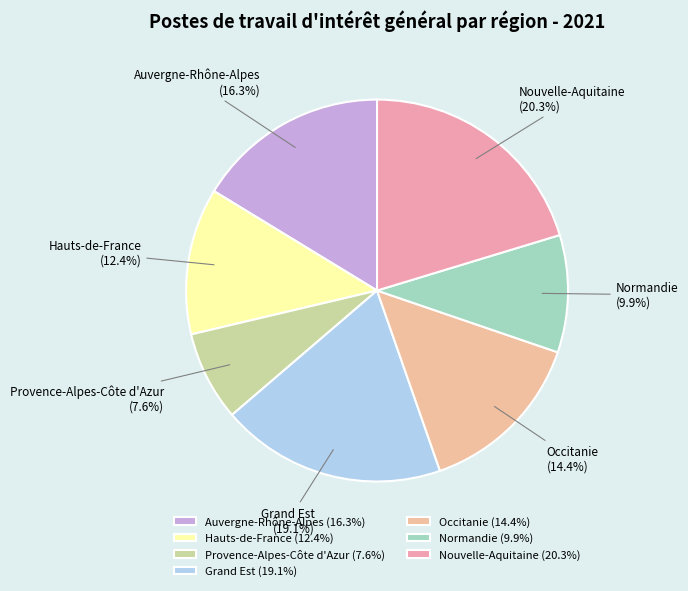

Count the number of slices in the pie.

7